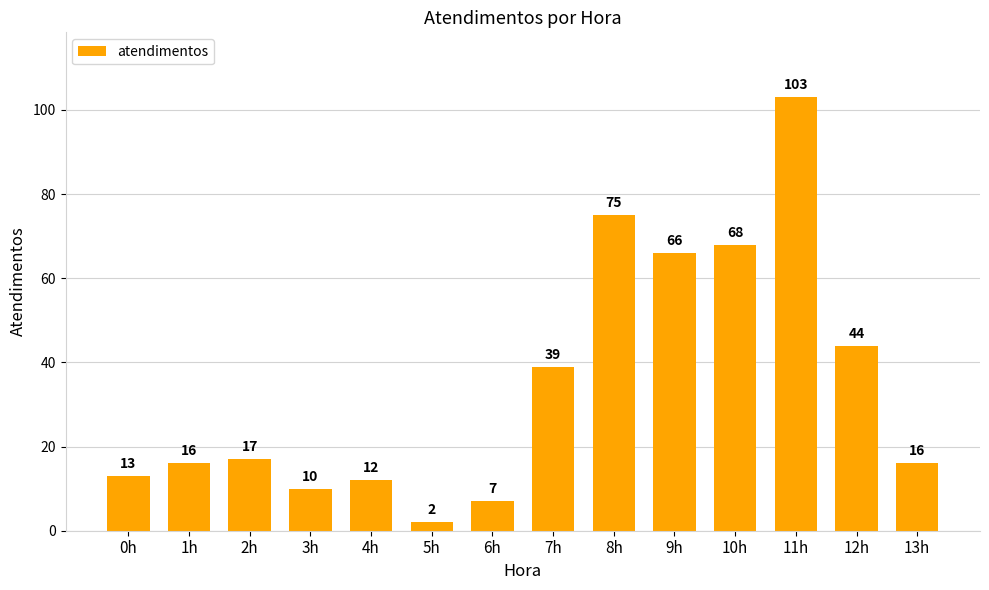

Are the bars grouped side by side (vs. stacked)?

No